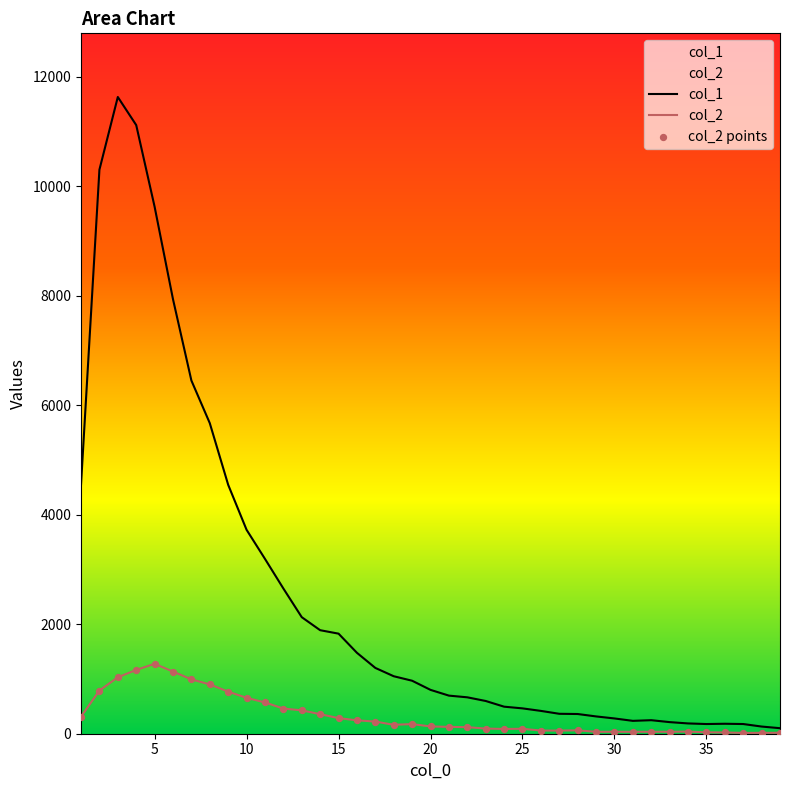

Which series reaches the maximum Y coordinate?

col_1